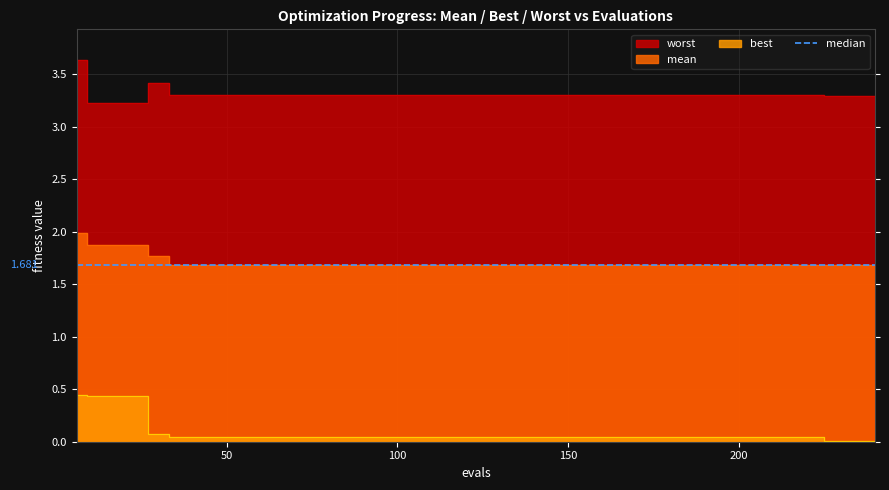

Reading left to right, transcribe all the data shown in this chart.

mean: 6=2.0	12=1.9	18=1.9	24=1.9	30=1.8	36=1.7	42=1.7	48=1.7	54=1.7	60=1.7	66=1.7	72=1.7	78=1.7	84=1.7	90=1.7	96=1.7	102=1.7	108=1.7	114=1.7	120=1.7	126=1.7	132=1.7	138=1.7	144=1.7	150=1.7	156=1.7	162=1.7	168=1.7	174=1.7	180=1.7	186=1.7	192=1.7	198=1.7	204=1.7	210=1.7	216=1.7	222=1.7	228=1.7	234=1.7	240=1.7
best: 6=0.4	12=0.4	18=0.4	24=0.4	30=0.1	36=0.0	42=0.0	48=0.0	54=0.0	60=0.0	66=0.0	72=0.0	78=0.0	84=0.0	90=0.0	96=0.0	102=0.0	108=0.0	114=0.0	120=0.0	126=0.0	132=0.0	138=0.0	144=0.0	150=0.0	156=0.0	162=0.0	168=0.0	174=0.0	180=0.0	186=0.0	192=0.0	198=0.0	204=0.0	210=0.0	216=0.0	222=0.0	228=0.0	234=0.0	240=0.0
worst: 6=3.6	12=3.2	18=3.2	24=3.2	30=3.4	36=3.3	42=3.3	48=3.3	54=3.3	60=3.3	66=3.3	72=3.3	78=3.3	84=3.3	90=3.3	96=3.3	102=3.3	108=3.3	114=3.3	120=3.3	126=3.3	132=3.3	138=3.3	144=3.3	150=3.3	156=3.3	162=3.3	168=3.3	174=3.3	180=3.3	186=3.3	192=3.3	198=3.3	204=3.3	210=3.3	216=3.3	222=3.3	228=3.3	234=3.3	240=3.3